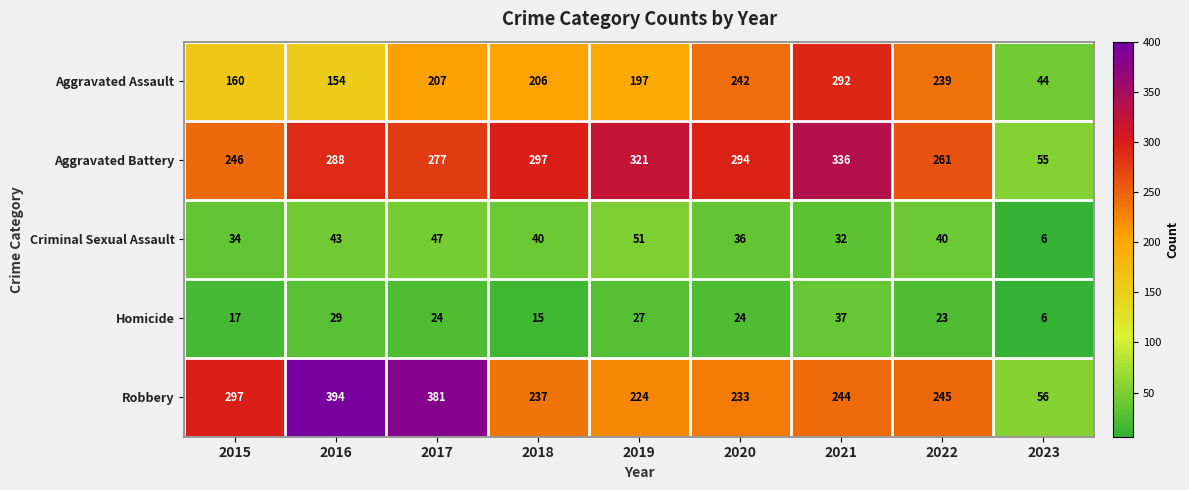

List the series in order of their peak value, lowest first.

Homicide, Criminal Sexual Assault, Aggravated Assault, Aggravated Battery, Robbery